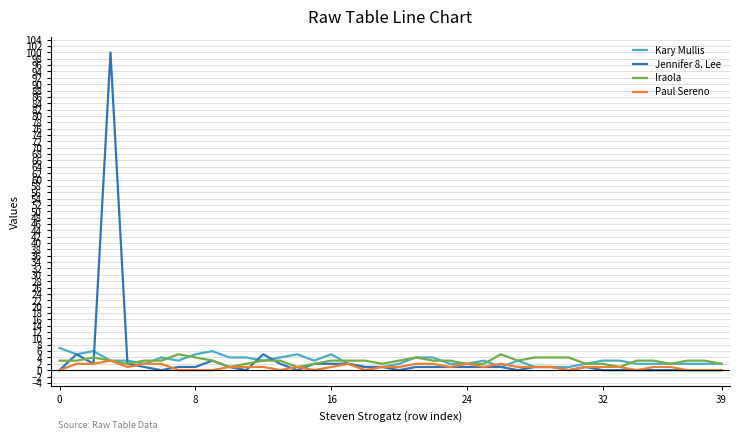

What are all the series names shown in the legend?

Kary Mullis, Jennifer 8. Lee, Iraola, Paul Sereno